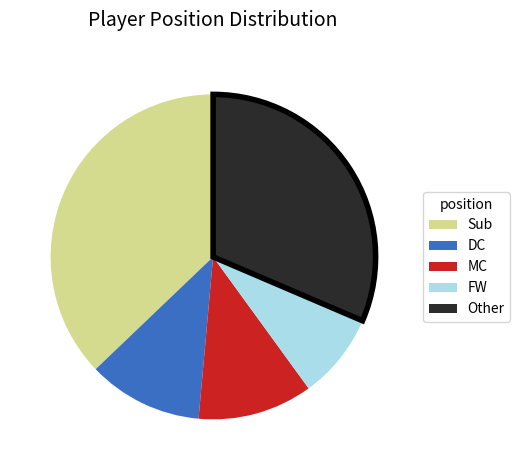

Between Sub and Other, which is larger?

Sub